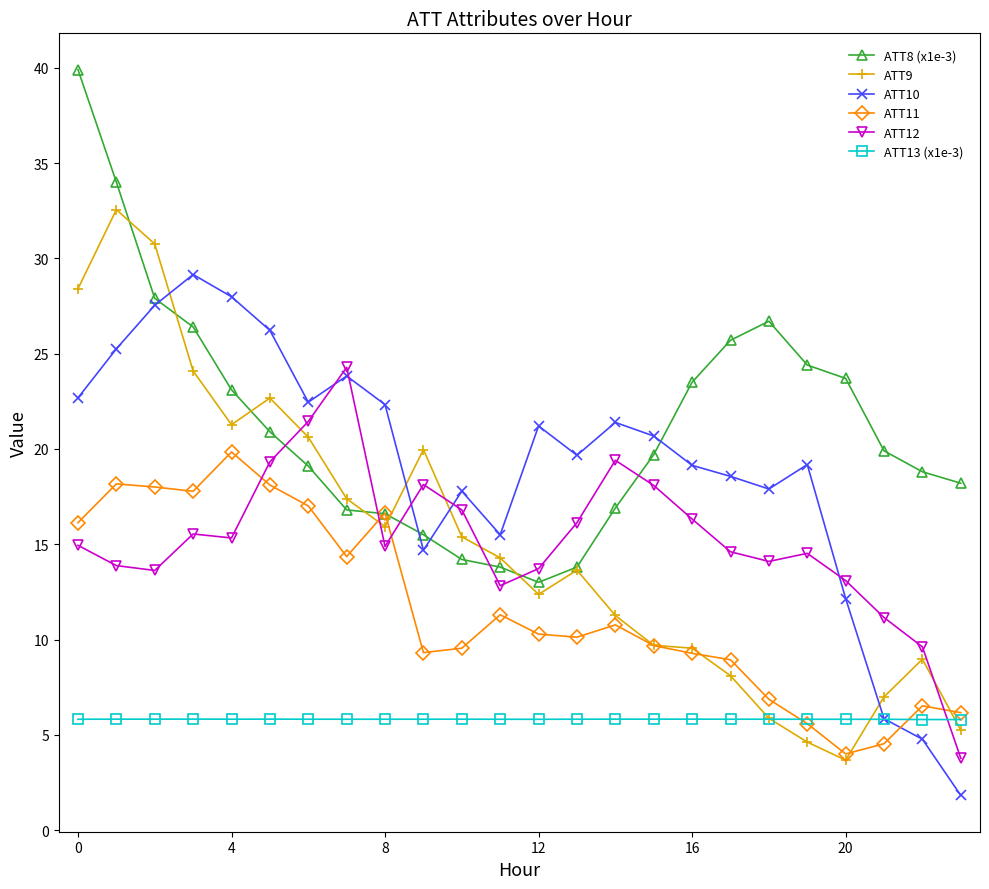

Which series has the largest range (max minus min)?

ATT9